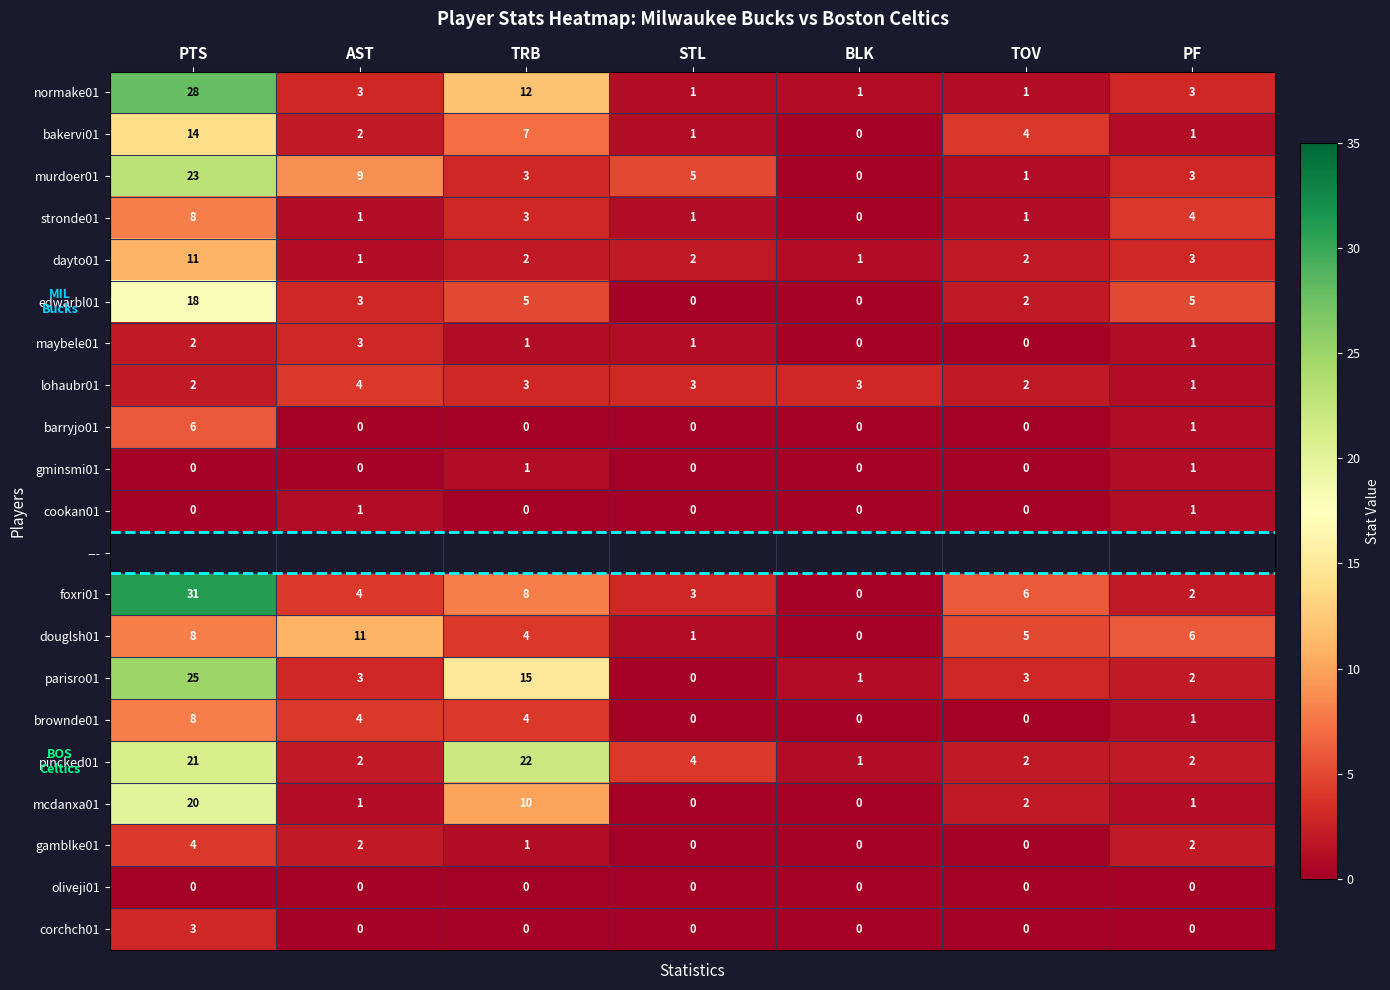

Which category has the lowest value in the stronde01 series?

BLK